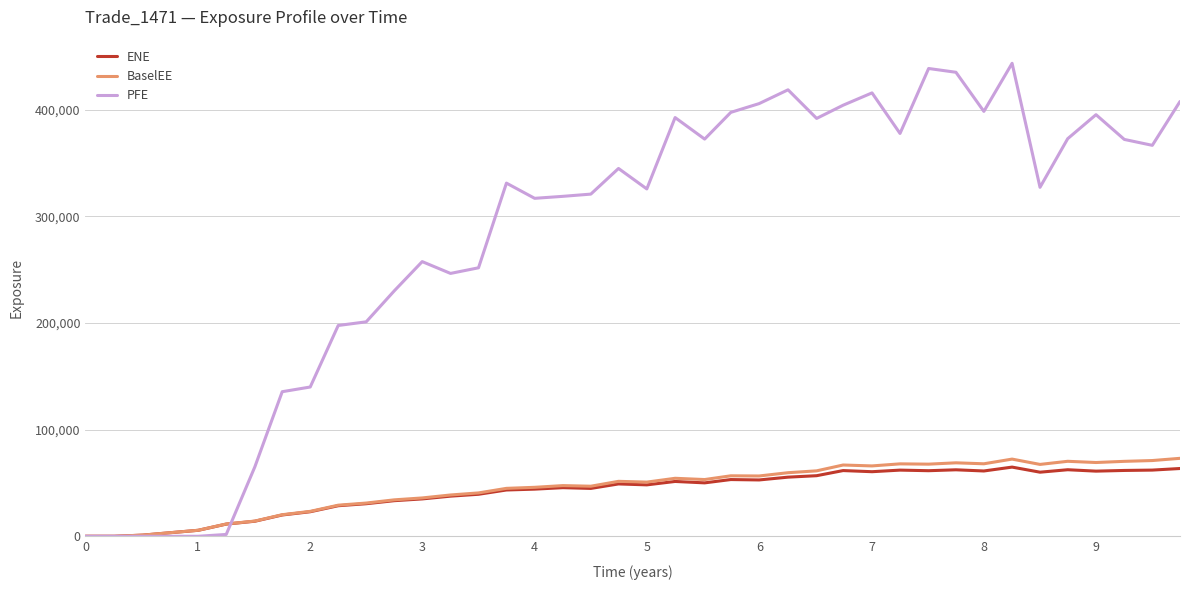

Which series has the largest range (max minus min)?

PFE